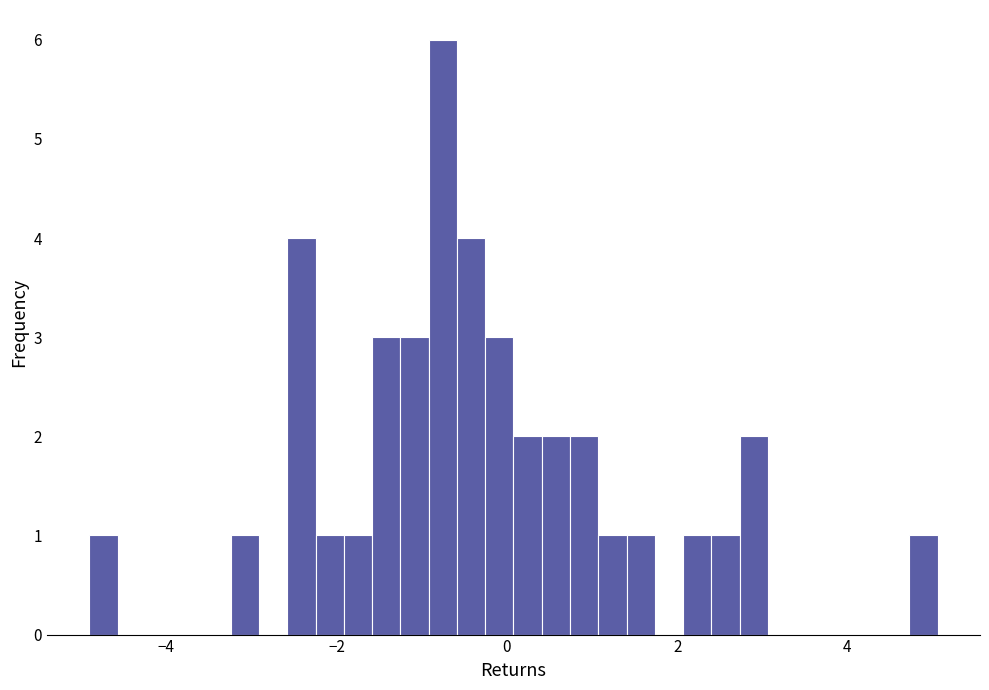

Around what value on the x-axis is the tallest bar? Give the approximate position of its centre, as read against the axis.

-0.8